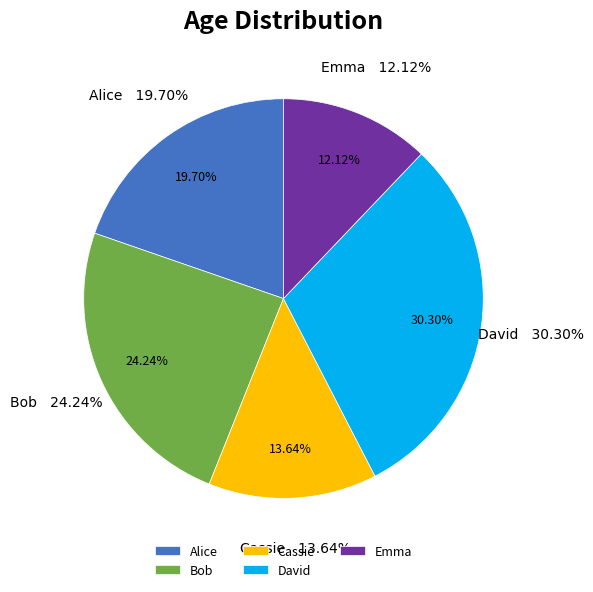

Does Bob account for over 50% of the chart?

No